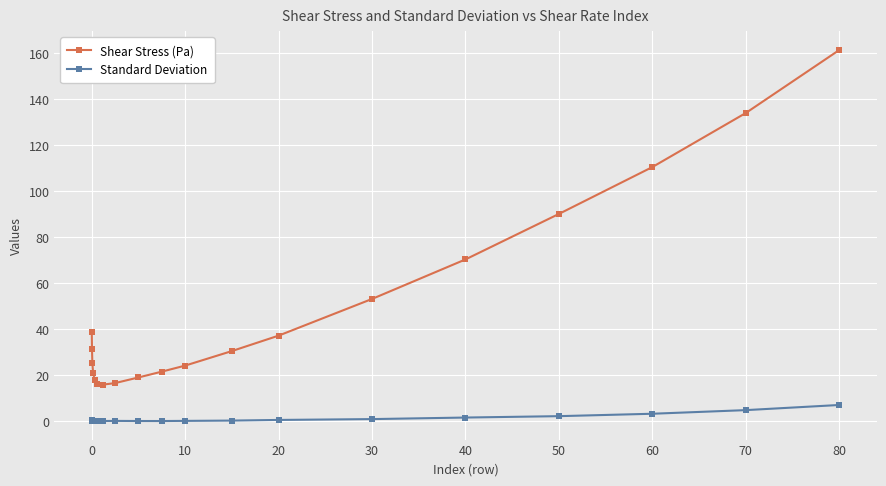

True or false: Standard Deviation has more than 1 interior local peaks.

True